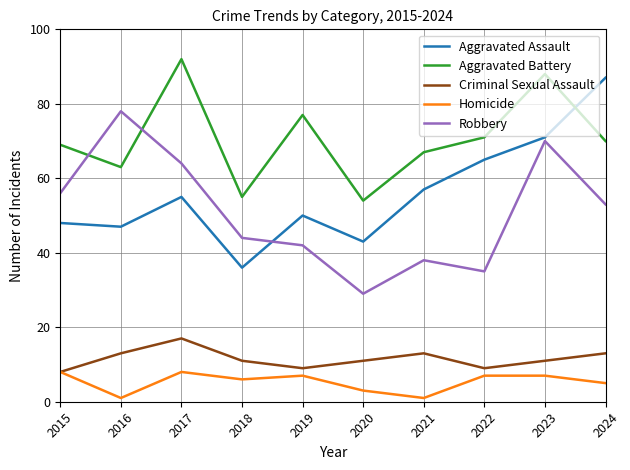

What is the difference between the highest and lowest values at 2020?

51